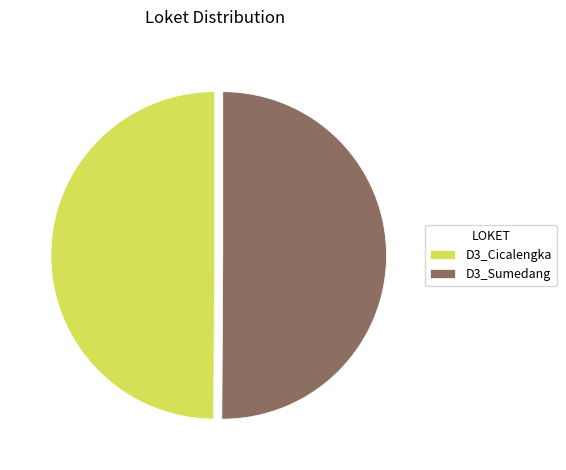

True or false: D3_Sumedang accounts for 37% of the total.

False